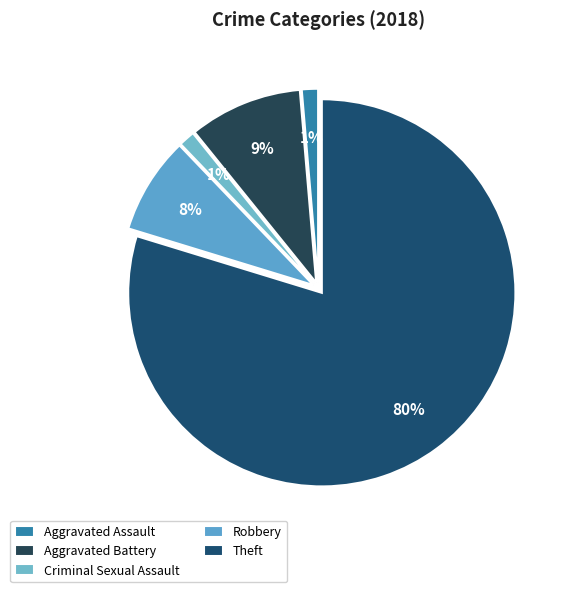

What is the total percentage of Criminal Sexual Assault and Theft?

81.1%